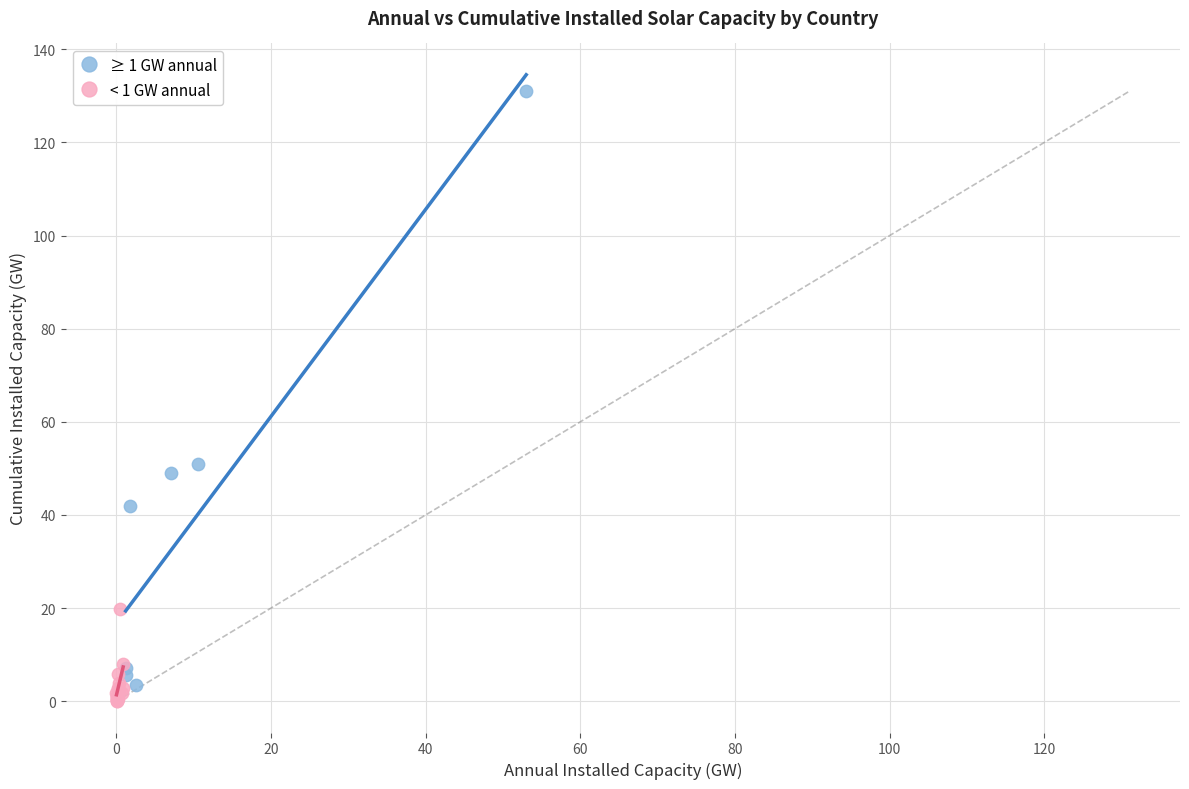

Which series contains the lowest Y value?

< 1 GW annual